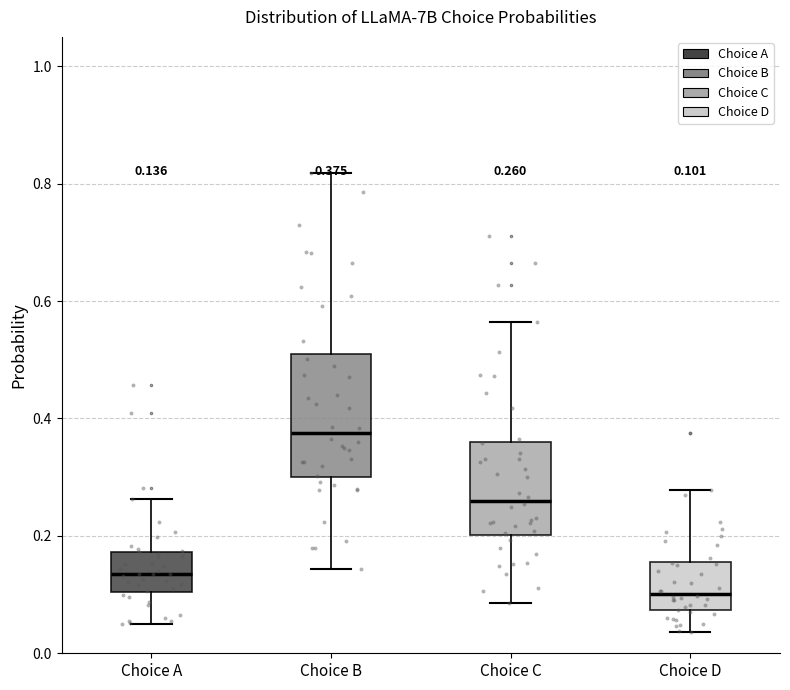

Which box's median line is the highest?

Choice B